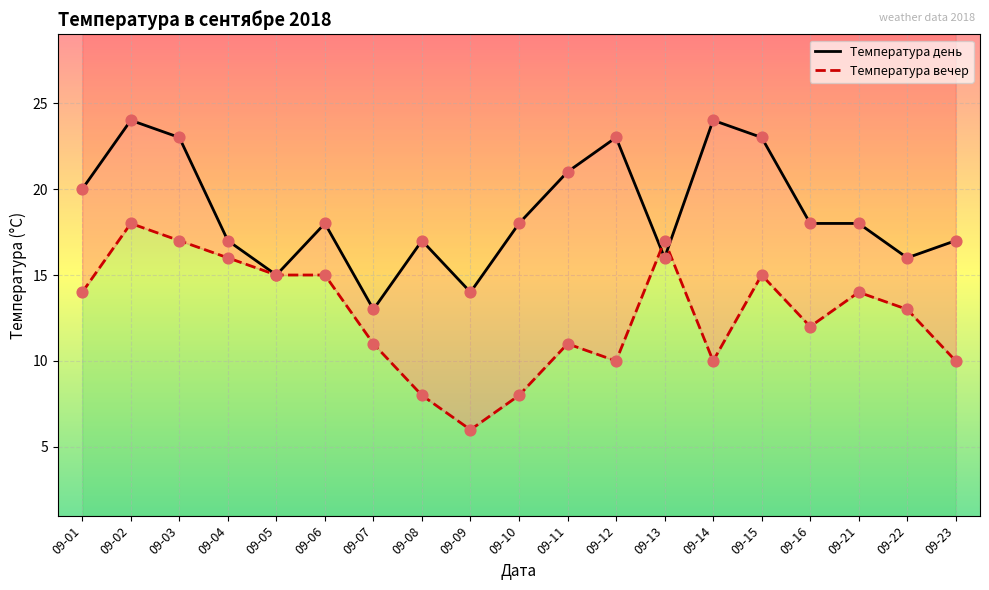

What are all the series names shown in the legend?

Температура день, Температура вечер